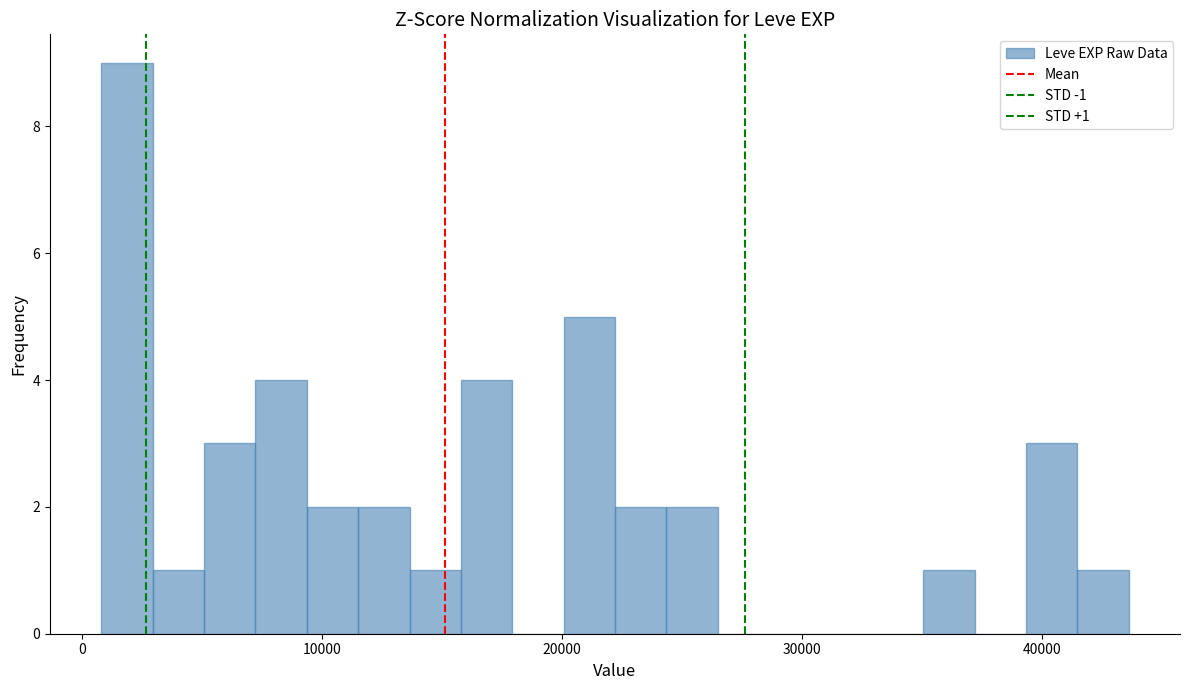

Read against the x-axis, roughly where is the centre of the tallest bar?

2000